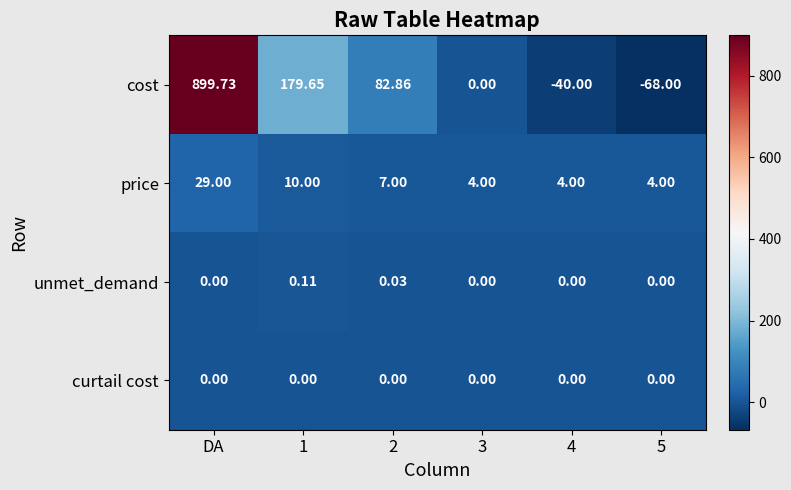

Which series changed the most between 2 and 3?

cost